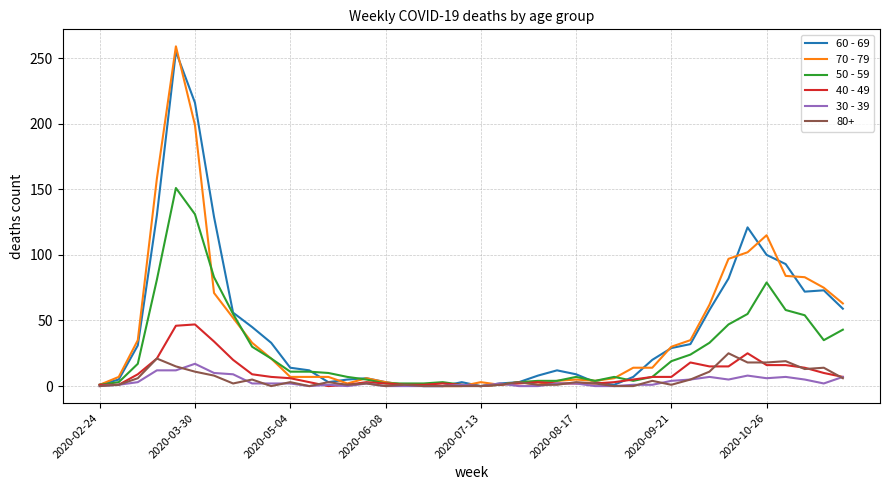

Count the number of data series in this chart.

6